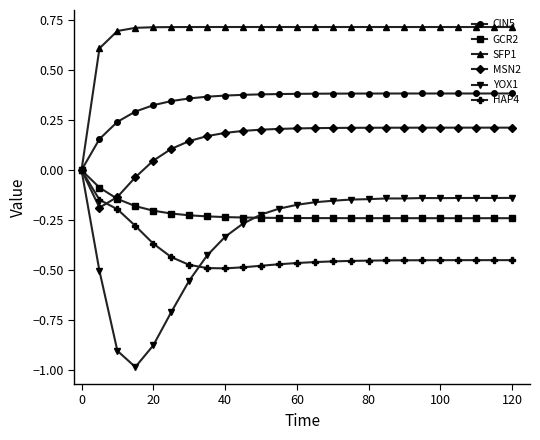

What is the minimum value shown in the chart?

-1.0